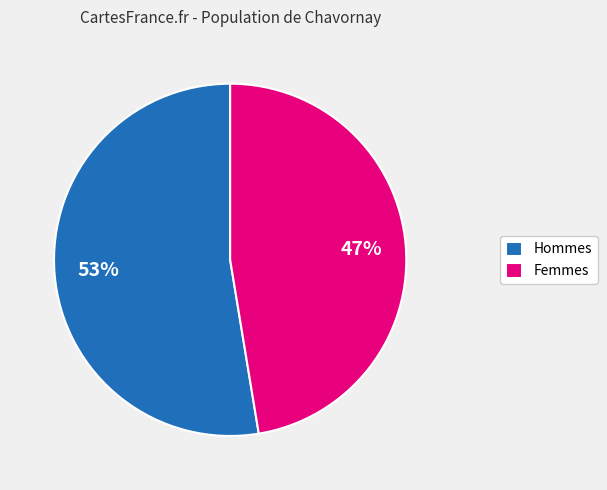

Is there any slice that represents more than half of the pie?

Yes